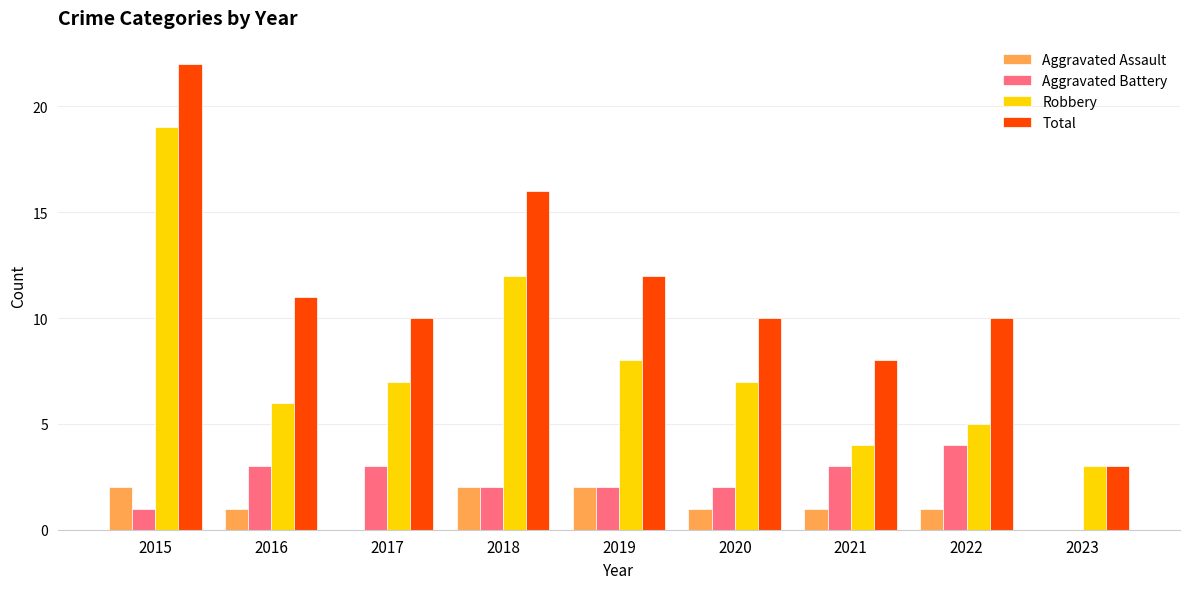

The Aggravated Assault series shows 1 at 2015. True or false?

False